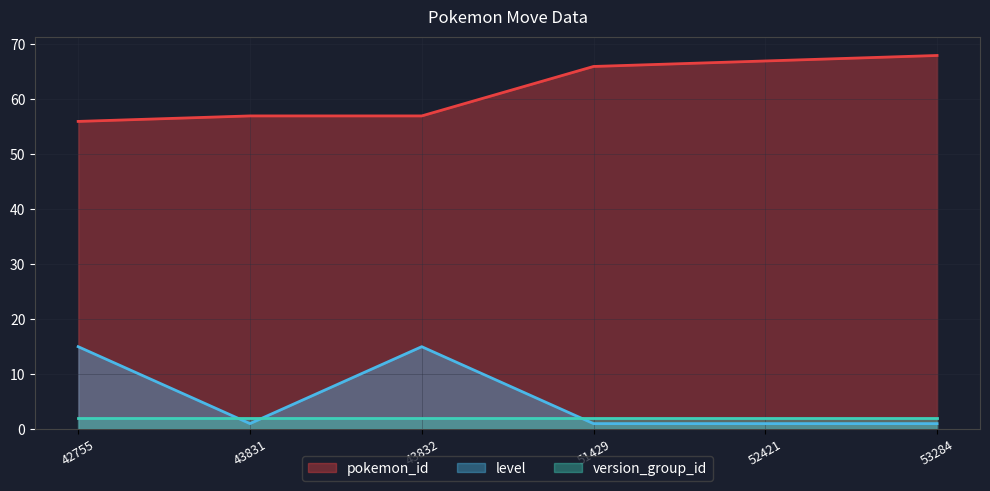

Between 43832 and 53284, which is larger?

53284